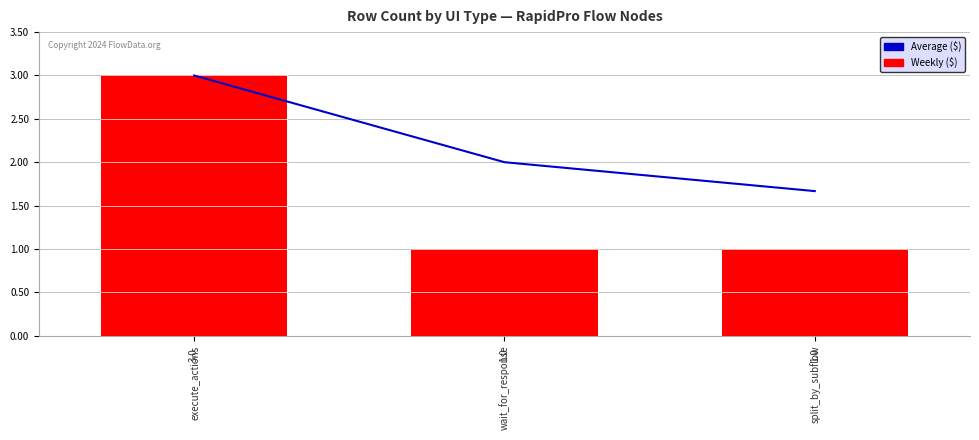

Which label corresponds to the smallest value in the chart?

wait_for_response